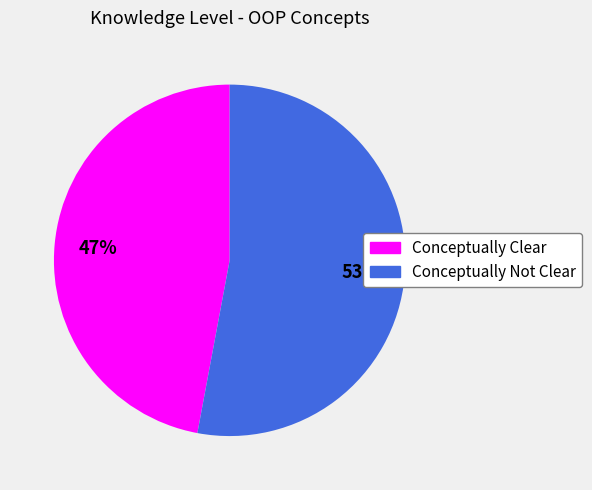

Is Conceptually Not Clear the majority of the pie?

Yes